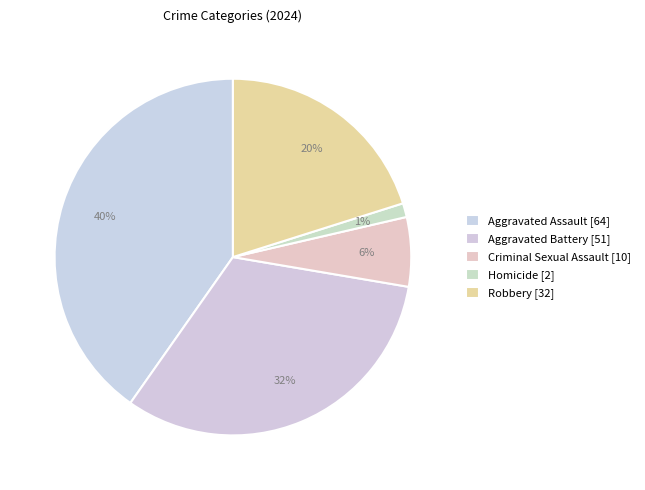

To the nearest percent, what is the difference between the Homicide and Criminal Sexual Assault slice percentages?

5%